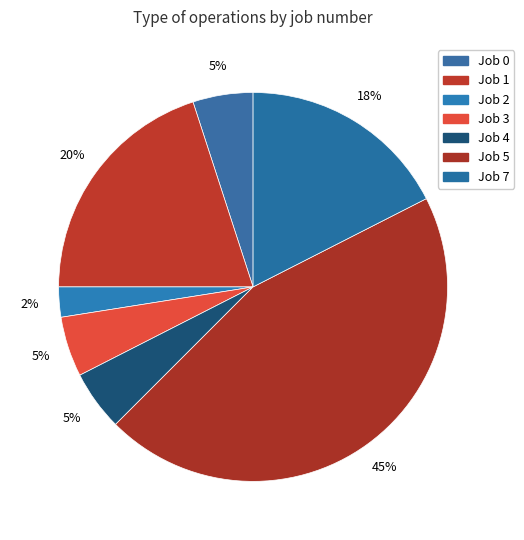

Count the number of slices in the pie.

7